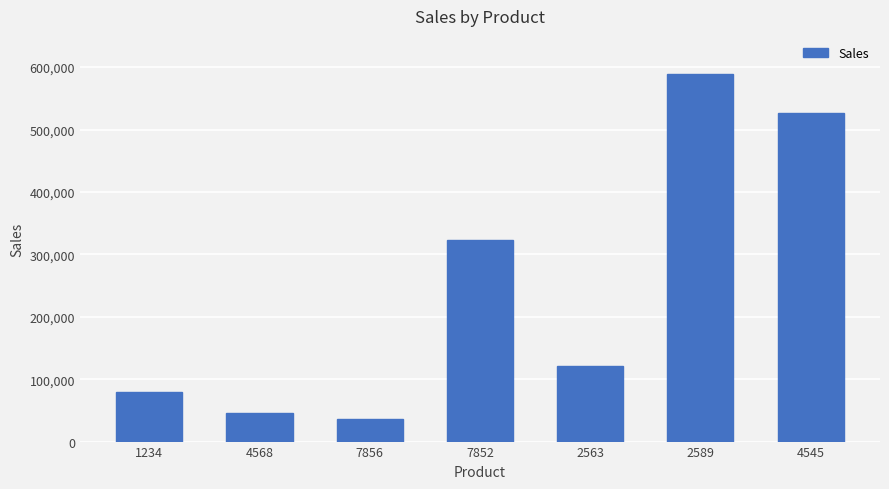

List the labels in order of value, largest first.

2589, 4545, 7852, 2563, 1234, 4568, 7856